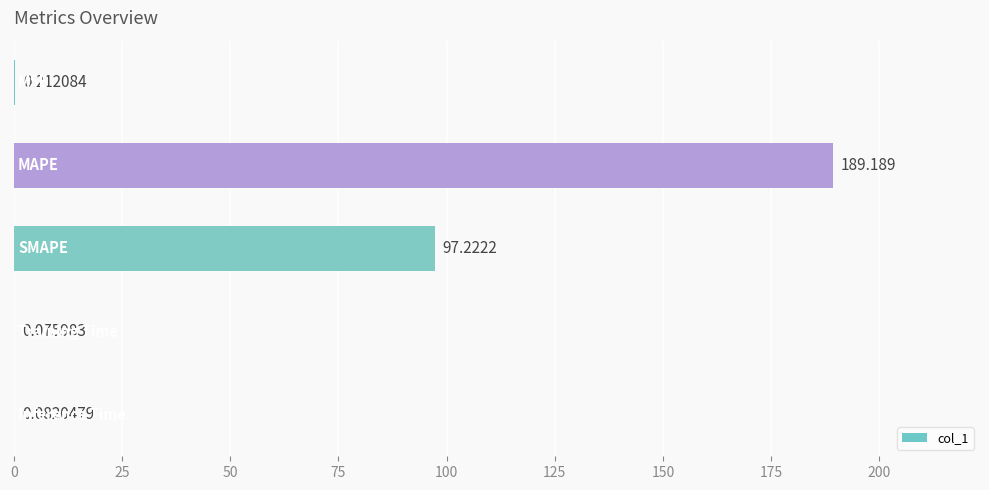

Count the number of categories in the chart.

5